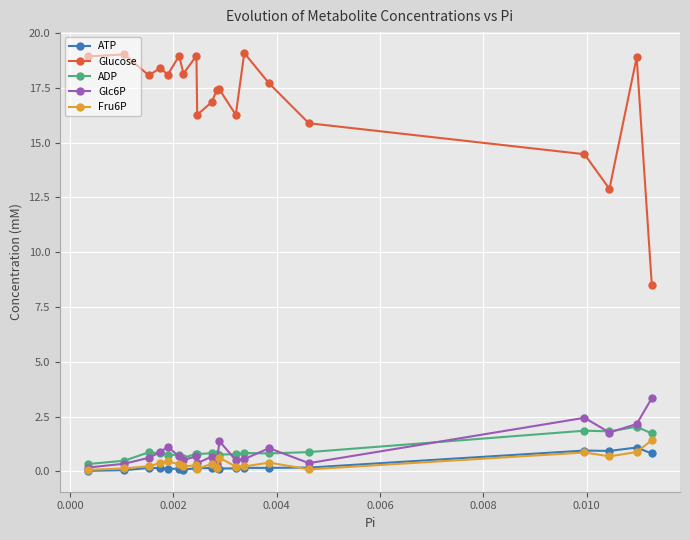

At how many categories does at least one series exceed 3?

20